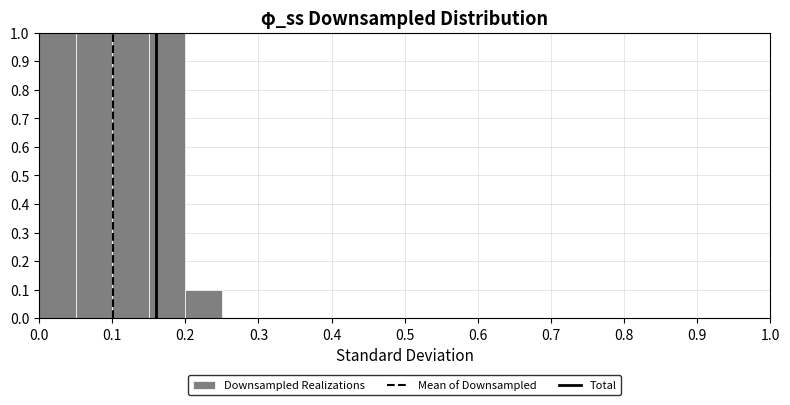

What is the height of the bar covering 0.05 to 0.10 on the x-axis? The values are not printed on the chart, so give them approximately, as read against the axis.

1.0